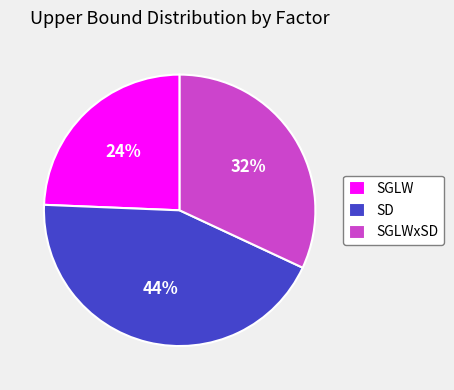

How many slices are in this pie chart?

3